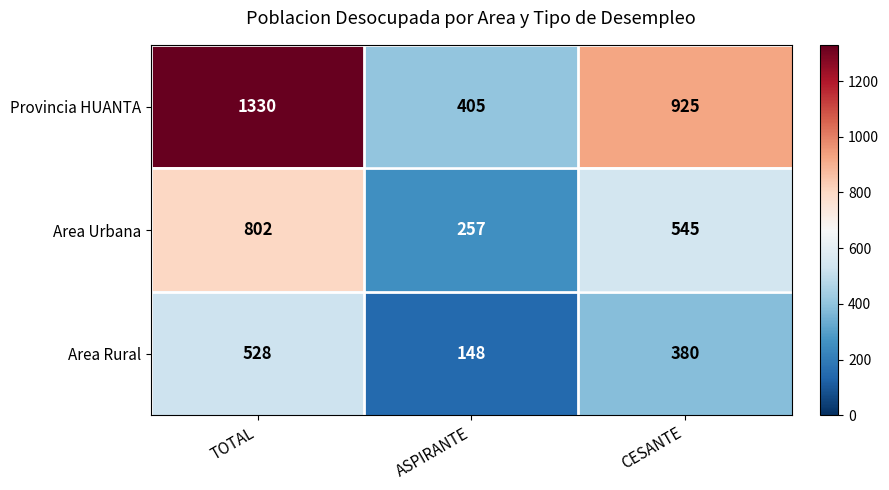

At which label is Provincia HUANTA closest to 867?

CESANTE